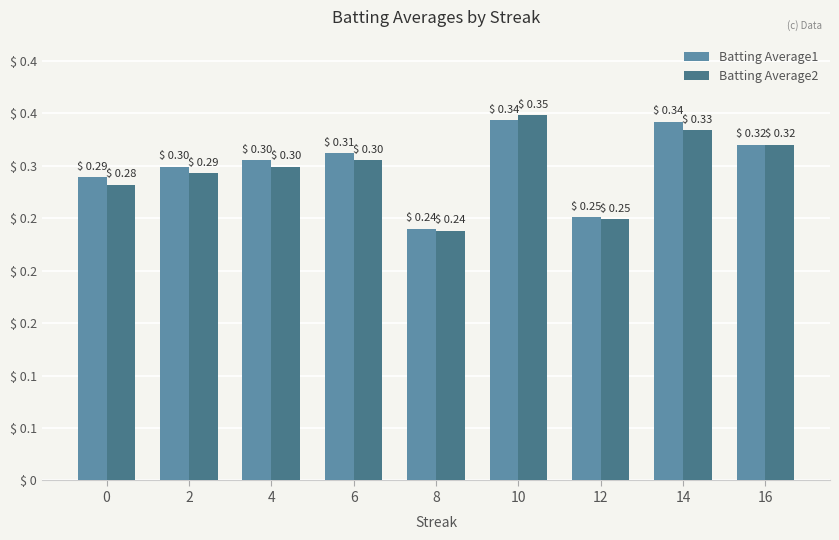

What is the total value across all series at 2?

0.6